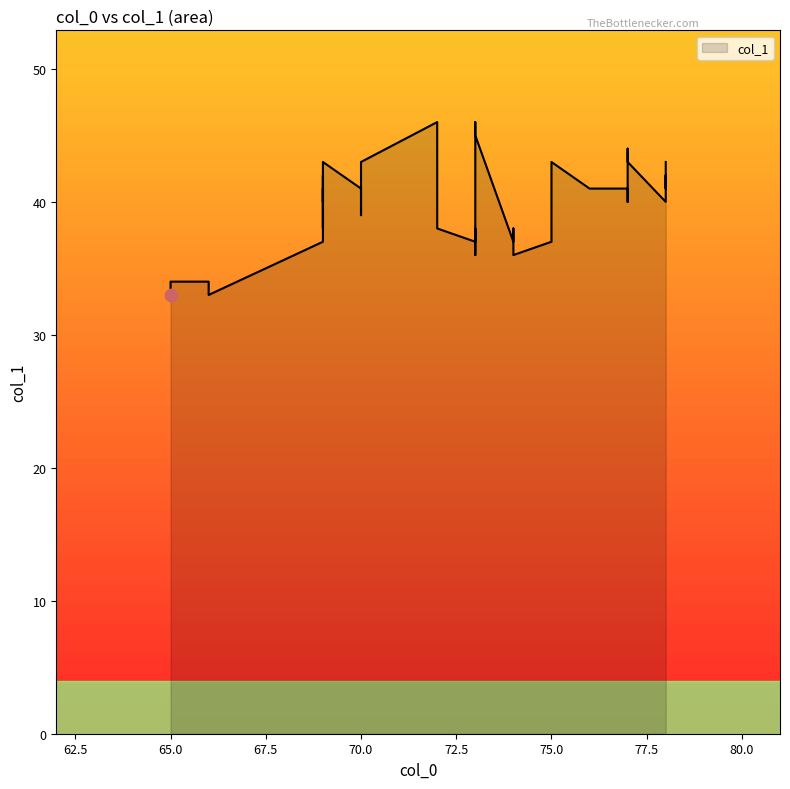

What is the ratio of the value at 72 to the value at 69?

1.1